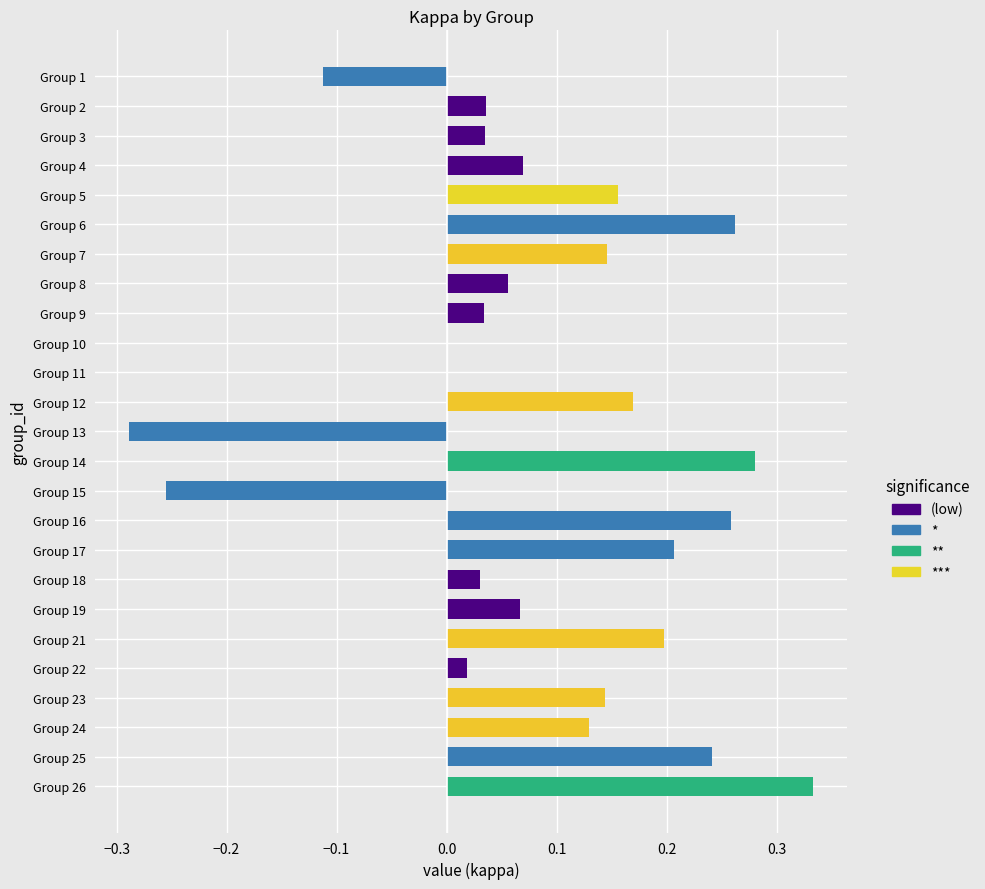

True or false: the data shows 0.2 at Group 12.

True